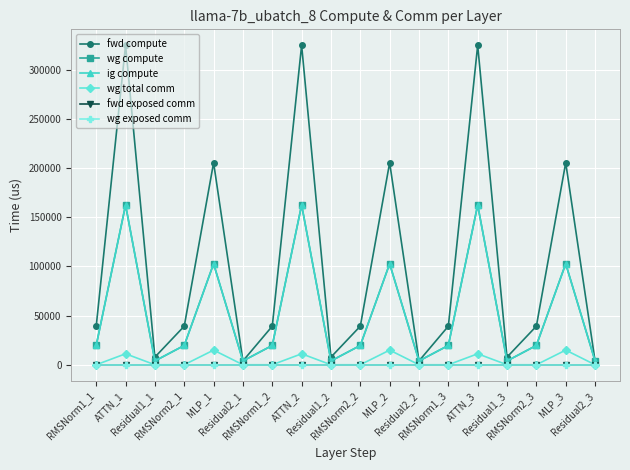

List the series in order of their peak value, lowest first.

fwd exposed comm, wg exposed comm, wg total comm, wg compute, ig compute, fwd compute